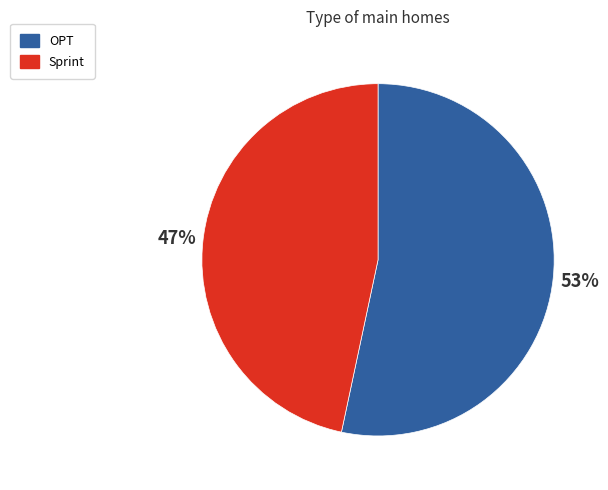

Rank the categories by value from lowest to highest.

Sprint, OPT